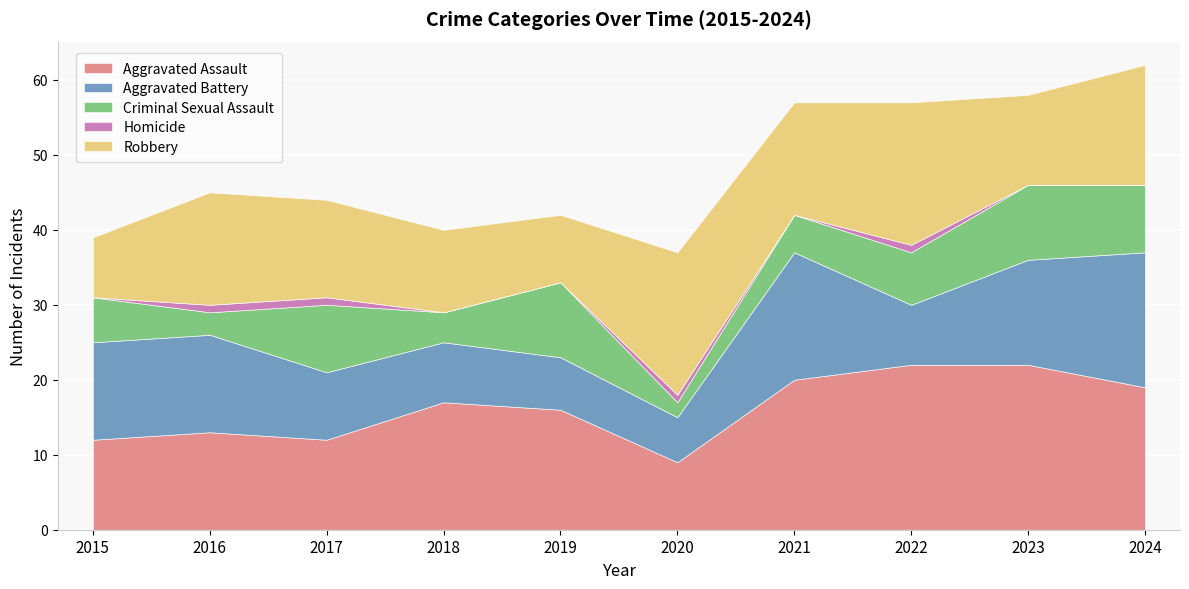

True or false: Homicide and Robbery intersect in this chart.

False